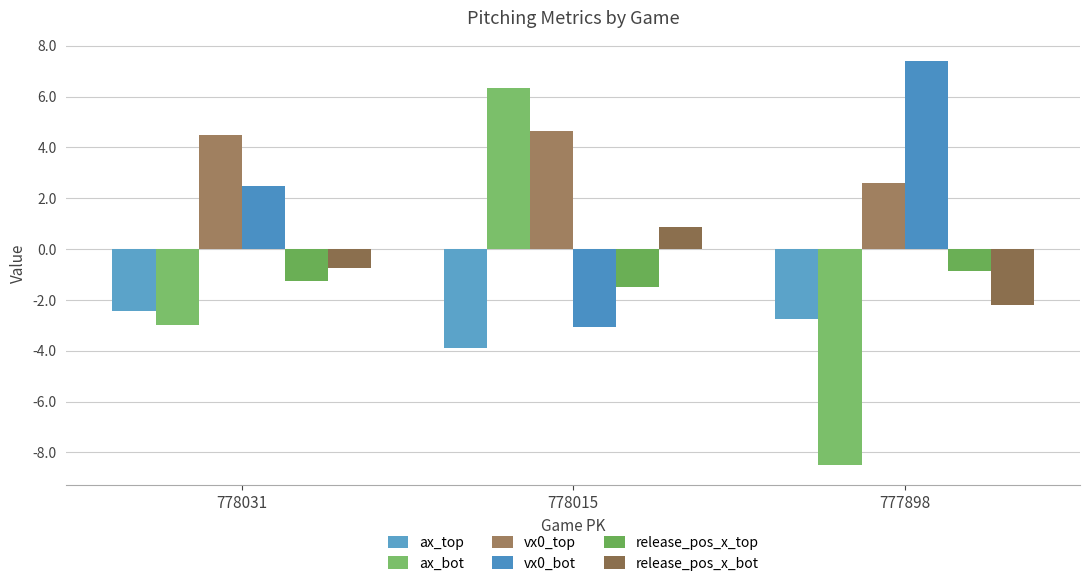

Which has a higher value, 778031 or 777898?

778031